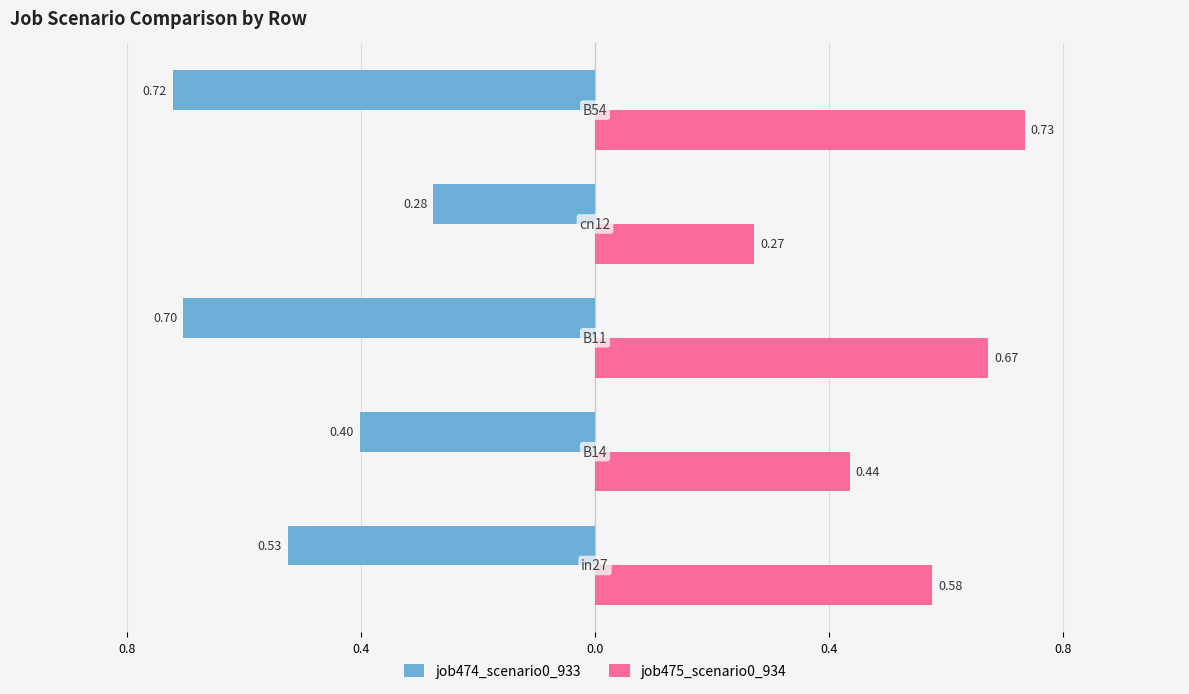

Which series has the largest range (max minus min)?

job475_scenario0_934